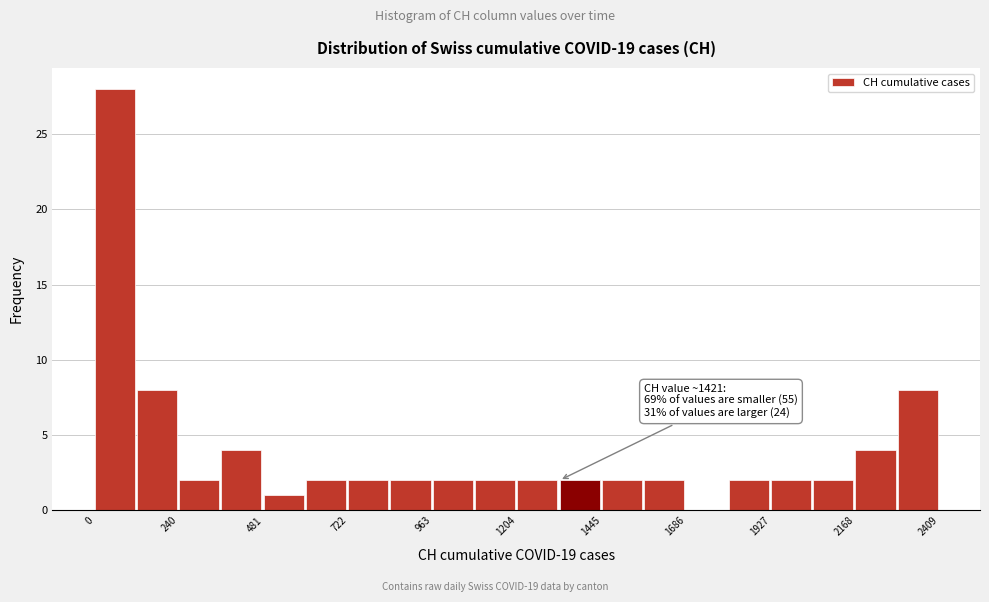

Around what value on the x-axis is the tallest bar? Give the approximate position of its centre, as read against the axis.

50